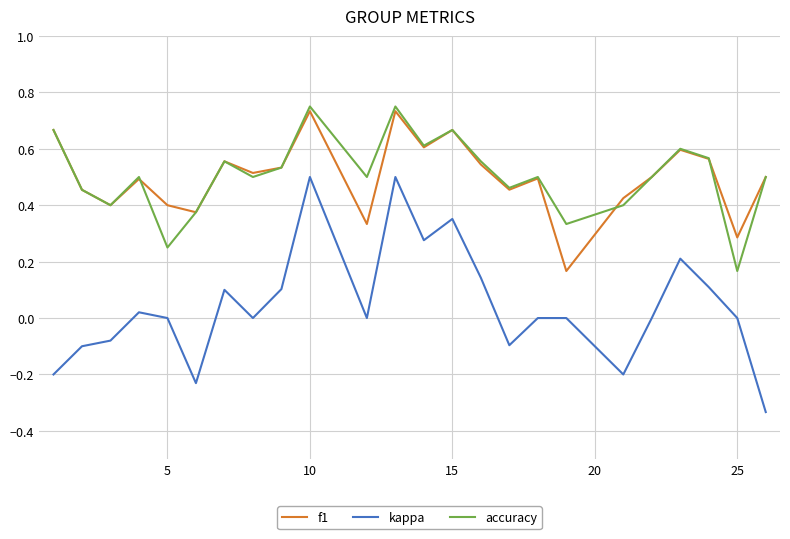

Which series has the widest spread of values?

kappa